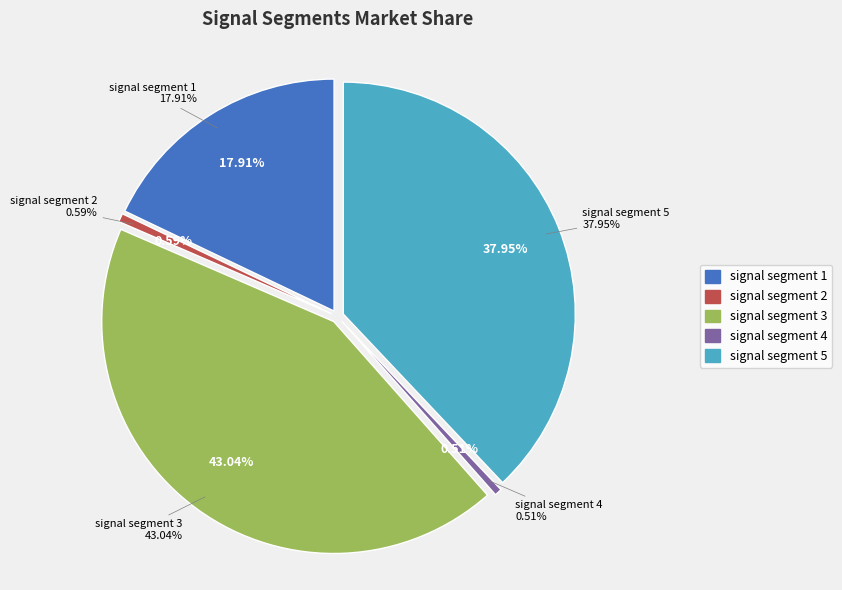

To the nearest percent, what is the difference between the signal segment 3 and signal segment 5 slice percentages?

5%